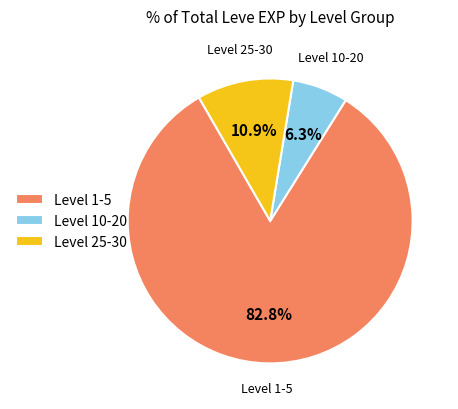

To the nearest percent, what is the average slice percentage?

33%